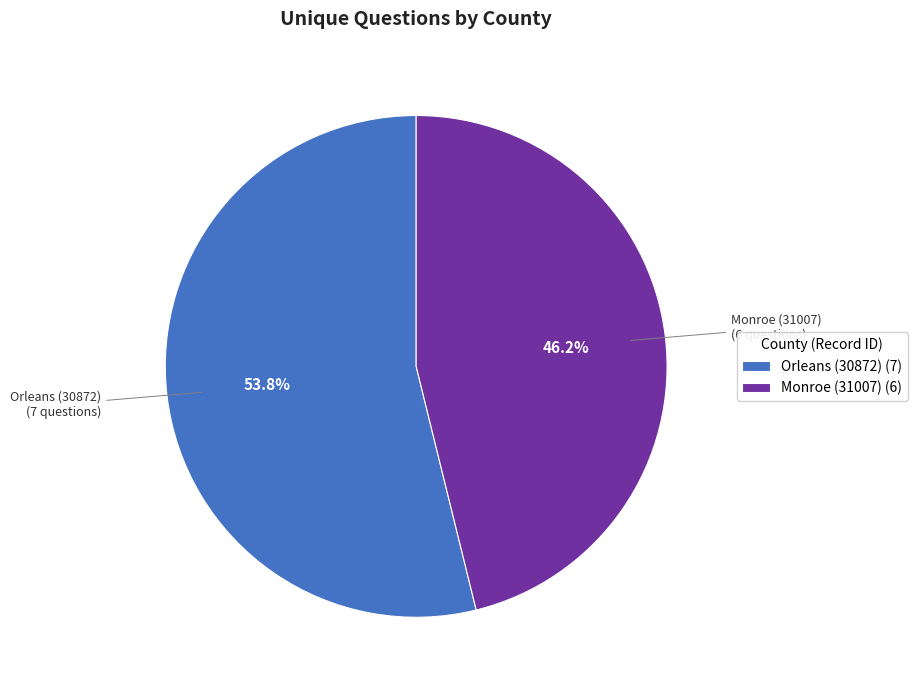

To the nearest percent, what portion does Orleans (30872) represent?

54%